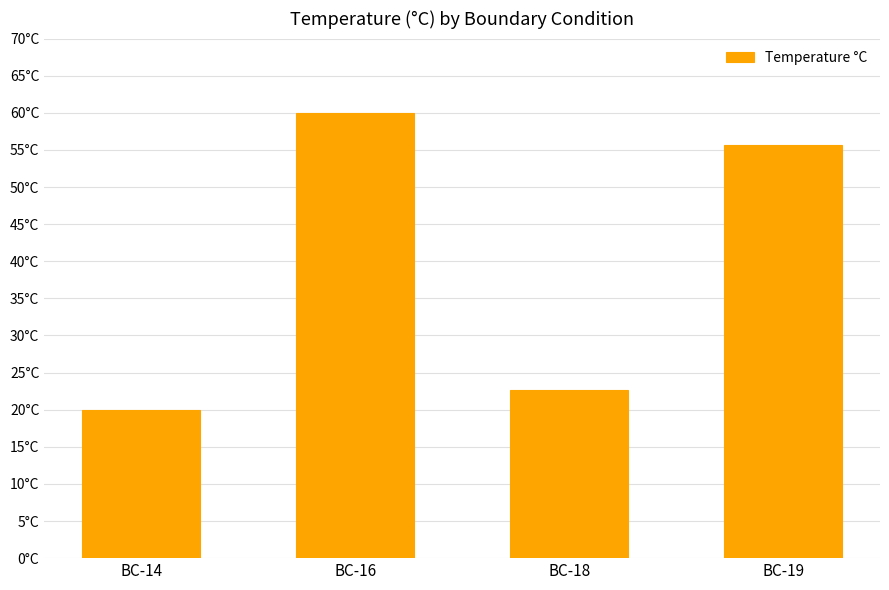

The chart shows a value of 60.0 at BC-16. True or false?

True